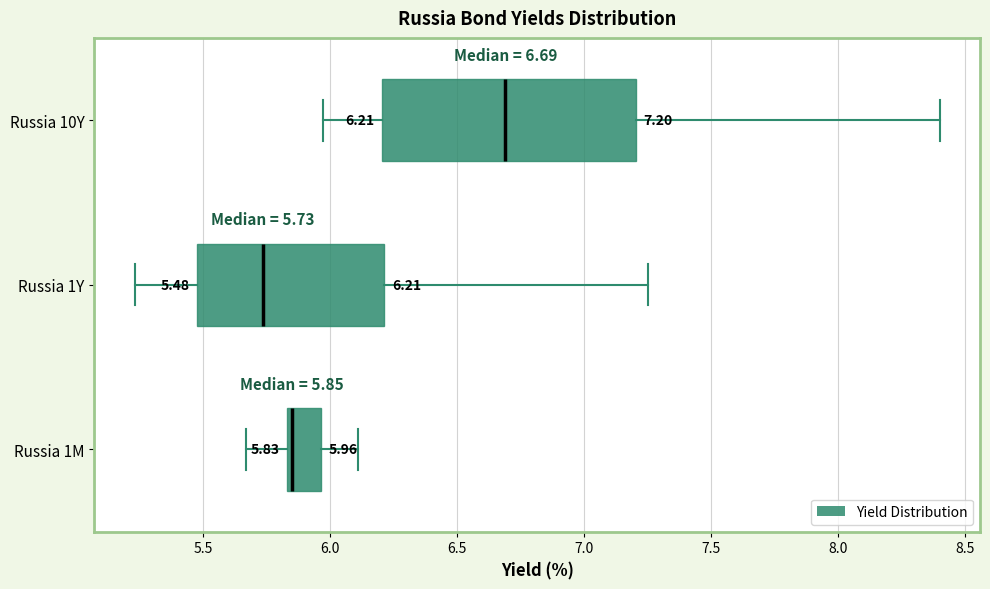

Which box's median line is the furthest to the right?

Russia 10Y